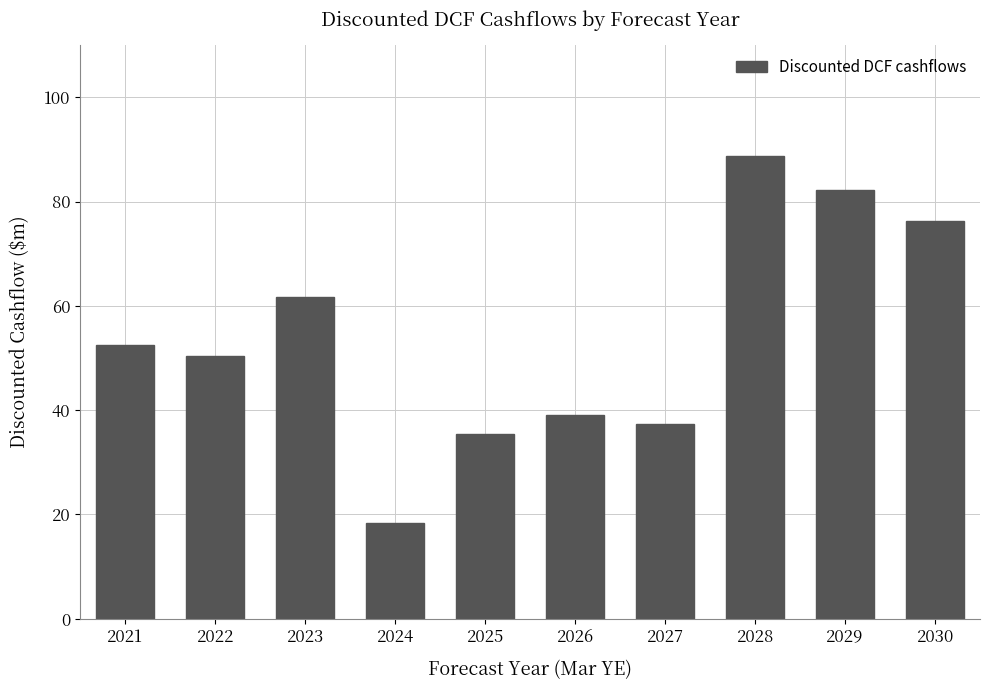

What is the value of the 1st bar from the left?

52.6